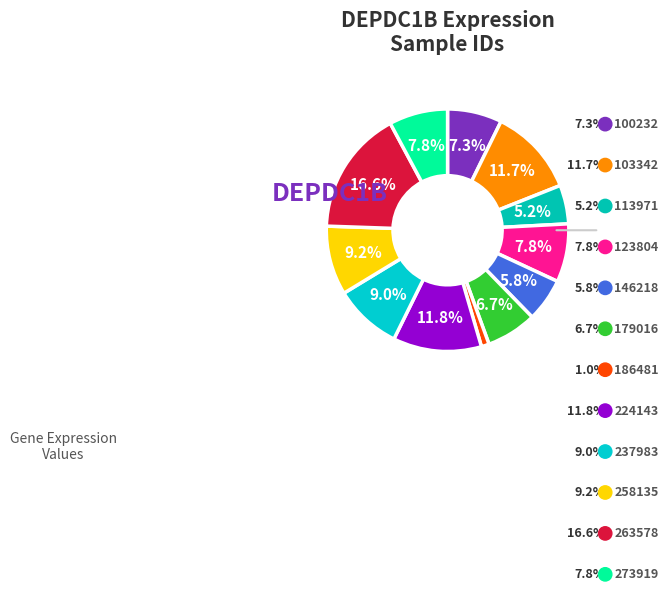

Is there any slice that represents more than half of the pie?

No